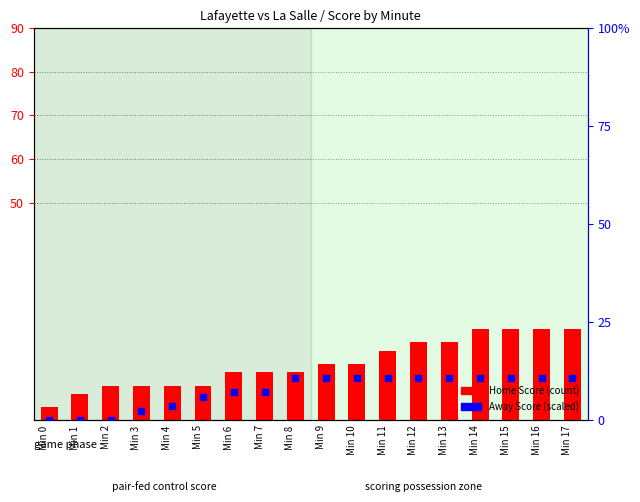

Is the value of Away Score (scaled) at Min 10 greater than the value of Home Score at Min 15?

No